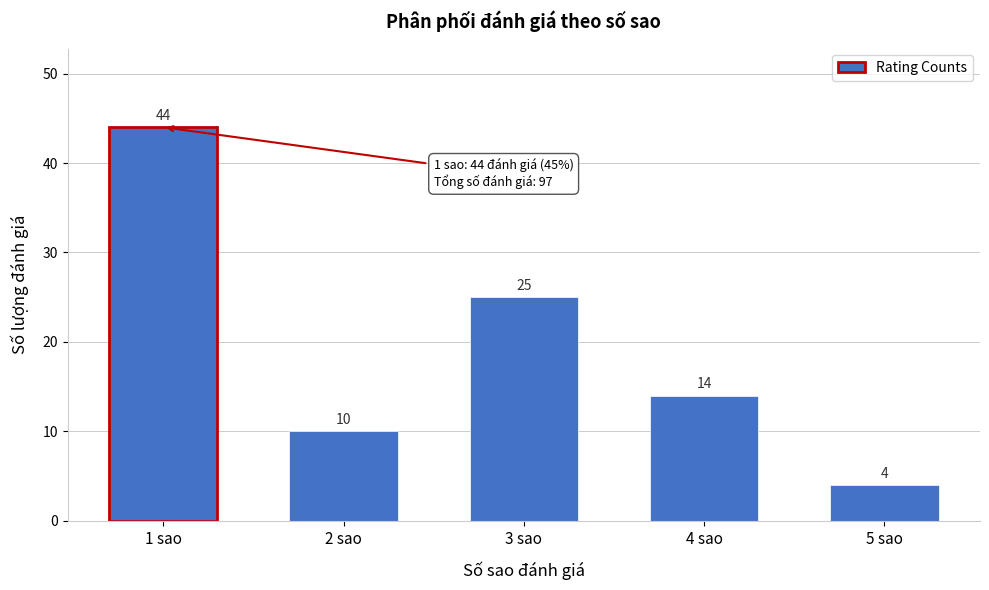

Reading left to right, transcribe all the data shown in this chart.

44	10	25	14	4